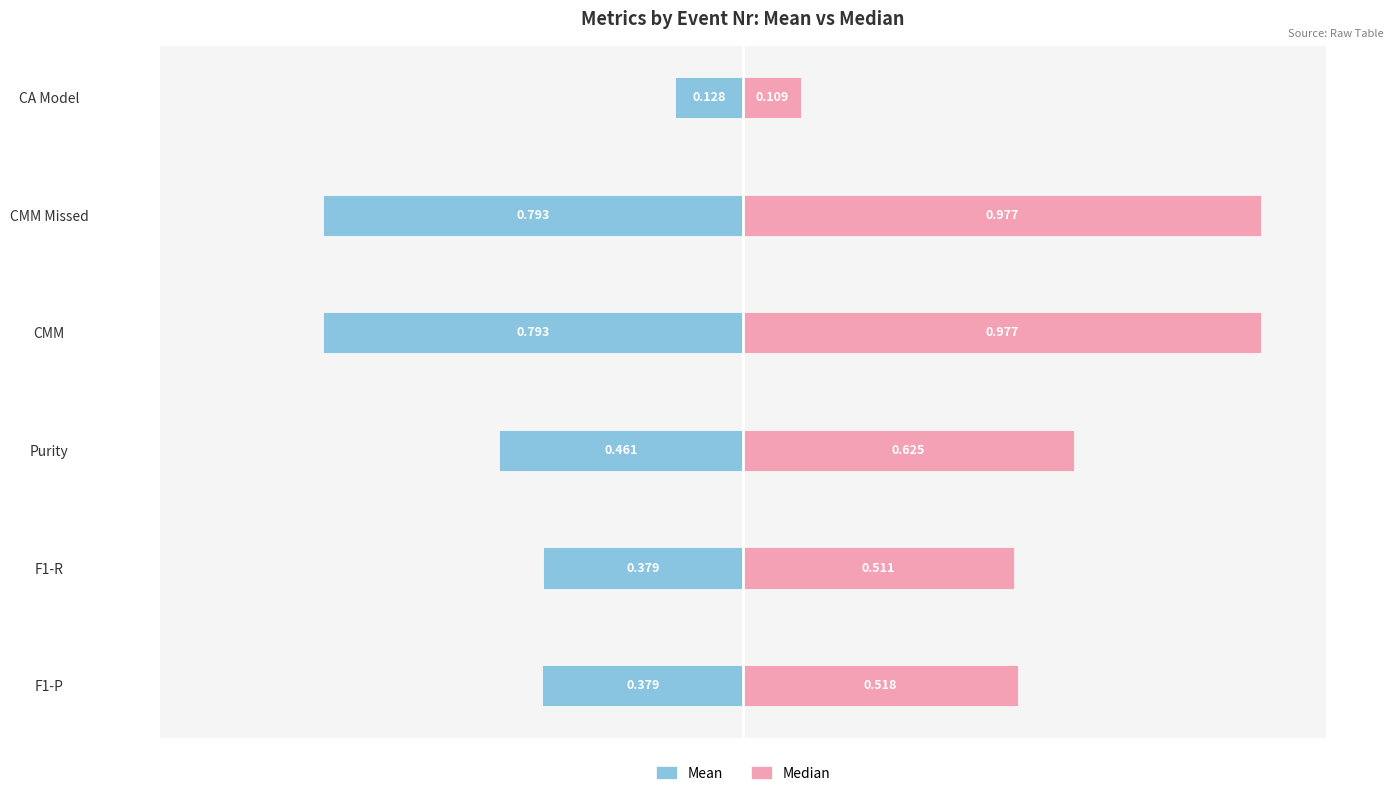

What is the total value across all series at F1-P?

0.1